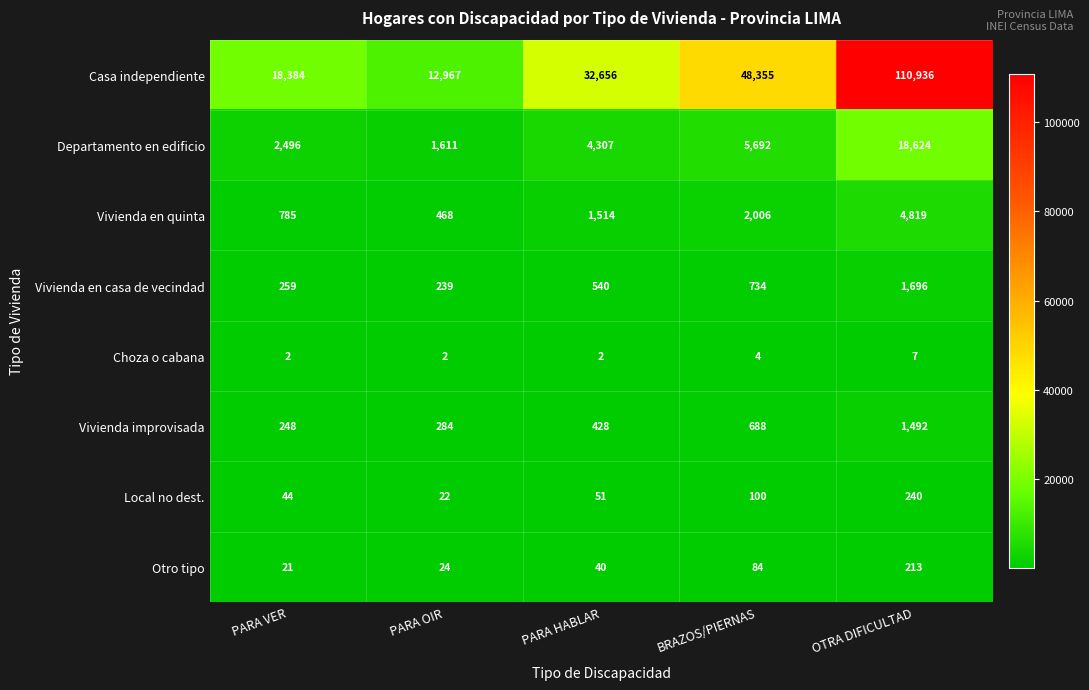

What is the maximum value shown in the chart?

110936